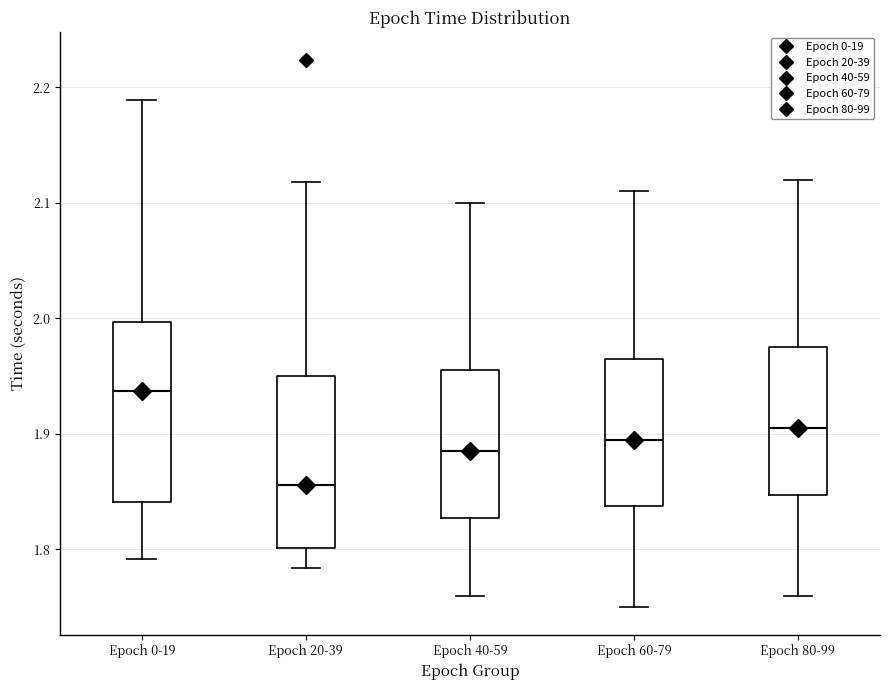

Where does the upper whisker of the box for Epoch 60-79 end on the y-axis? The values are not printed on the chart, so give them approximately, as read against the axis.

2.11